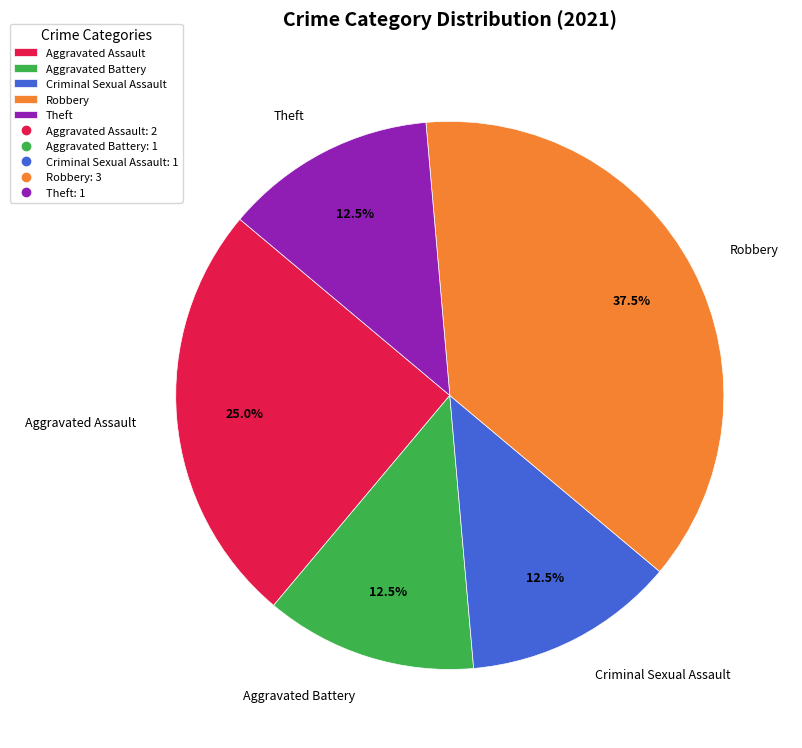

True or false: Theft accounts for 47% of the total.

False